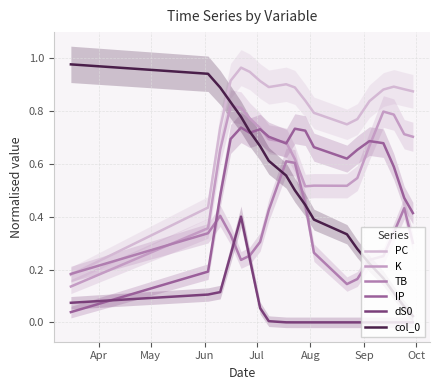

Is the value of TB at 16 greater than the value of col_0 at 8?

No